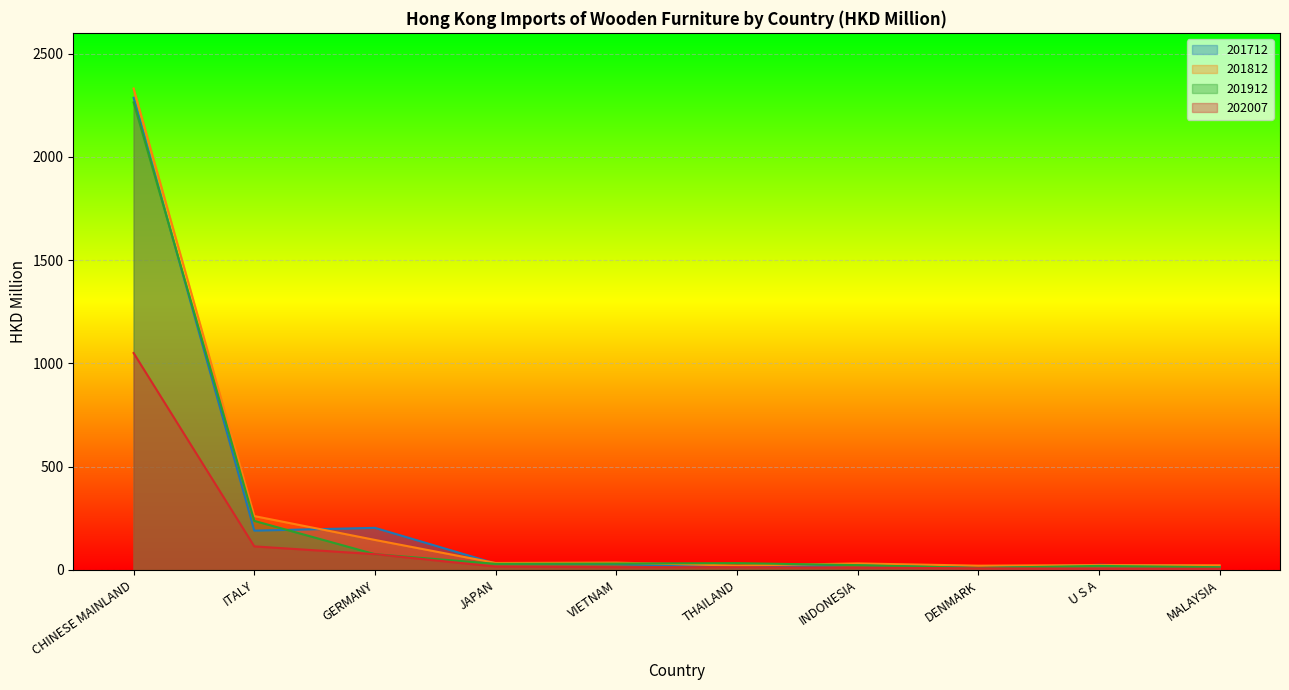

What value does the 202007 series have at INDONESIA?

11.2